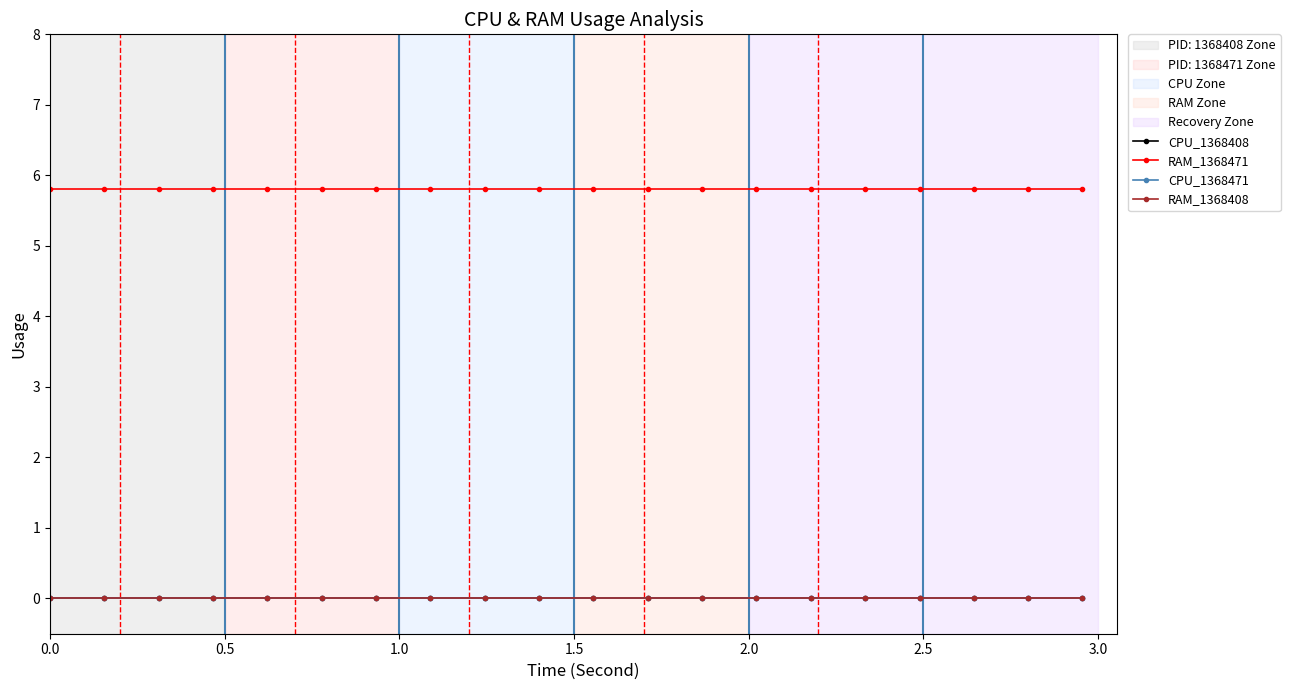

Which series has the largest total across all categories?

RAM_1368471